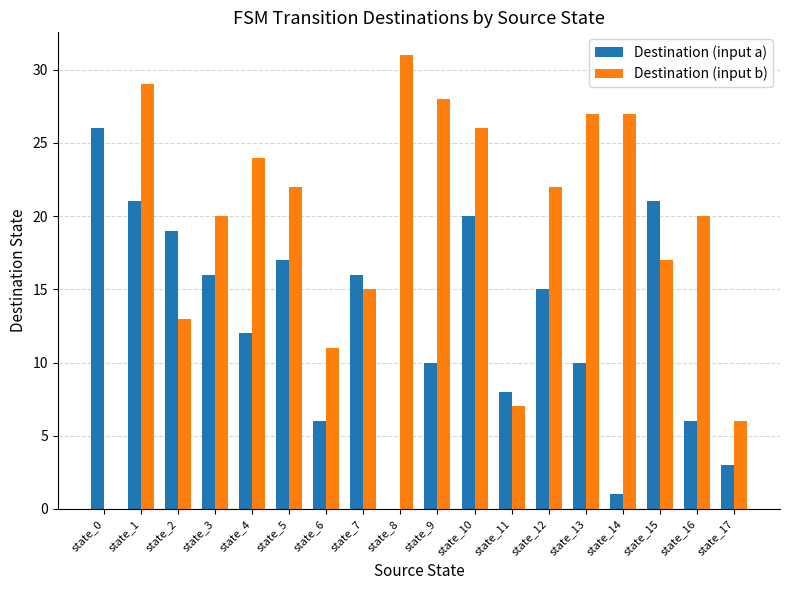

What is the sum of the Destination (input a) values at state_15 and state_9?

31